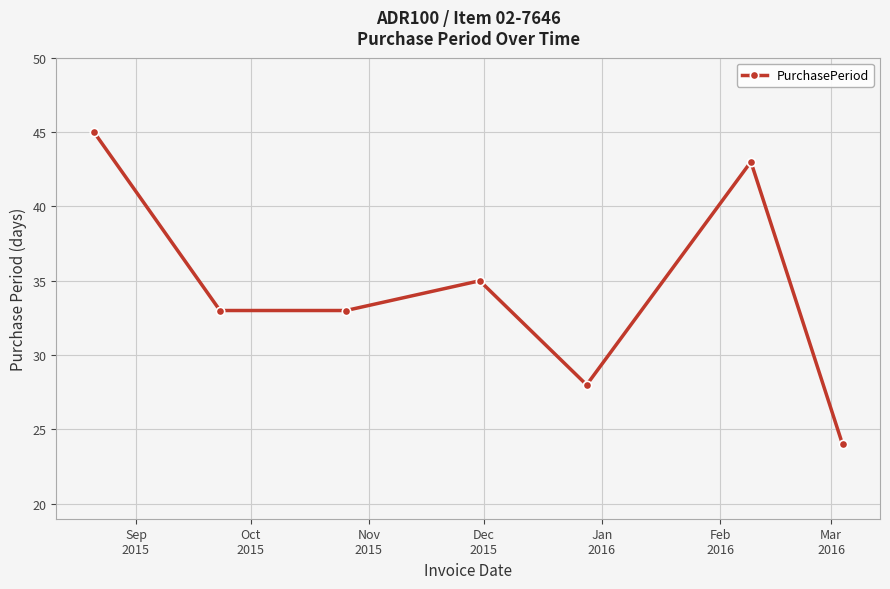

What is the greatest value displayed?

45